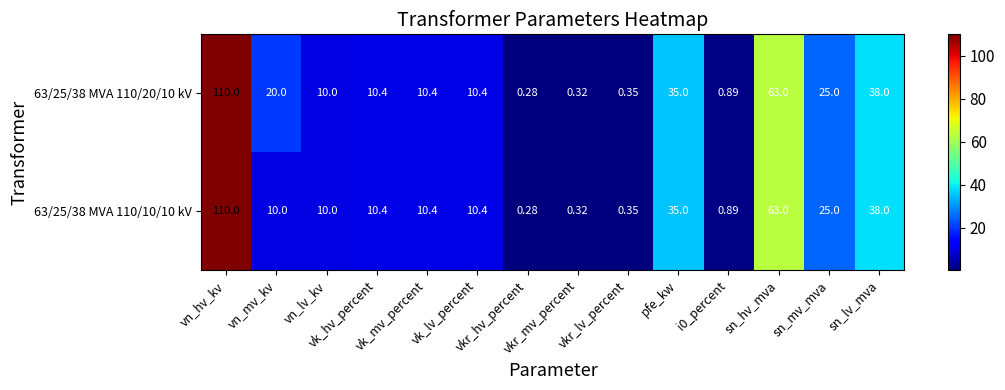

Reading right to left, extract all data points from this chart.

63/25/38 MVA 110/20/10 kV: sn_lv_mva=38.0	sn_mv_mva=25.0	sn_hv_mva=63.0	i0_percent=0.9	pfe_kw=35.0	vkr_lv_percent=0.3	vkr_mv_percent=0.3	vkr_hv_percent=0.3	vk_lv_percent=10.4	vk_mv_percent=10.4	vk_hv_percent=10.4	vn_lv_kv=10.0	vn_mv_kv=20.0	vn_hv_kv=110.0
63/25/38 MVA 110/10/10 kV: sn_lv_mva=38.0	sn_mv_mva=25.0	sn_hv_mva=63.0	i0_percent=0.9	pfe_kw=35.0	vkr_lv_percent=0.3	vkr_mv_percent=0.3	vkr_hv_percent=0.3	vk_lv_percent=10.4	vk_mv_percent=10.4	vk_hv_percent=10.4	vn_lv_kv=10.0	vn_mv_kv=10.0	vn_hv_kv=110.0